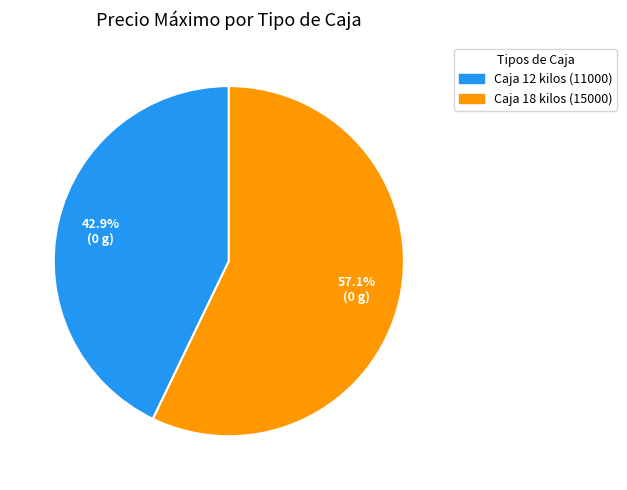

Count the number of slices in the pie.

2